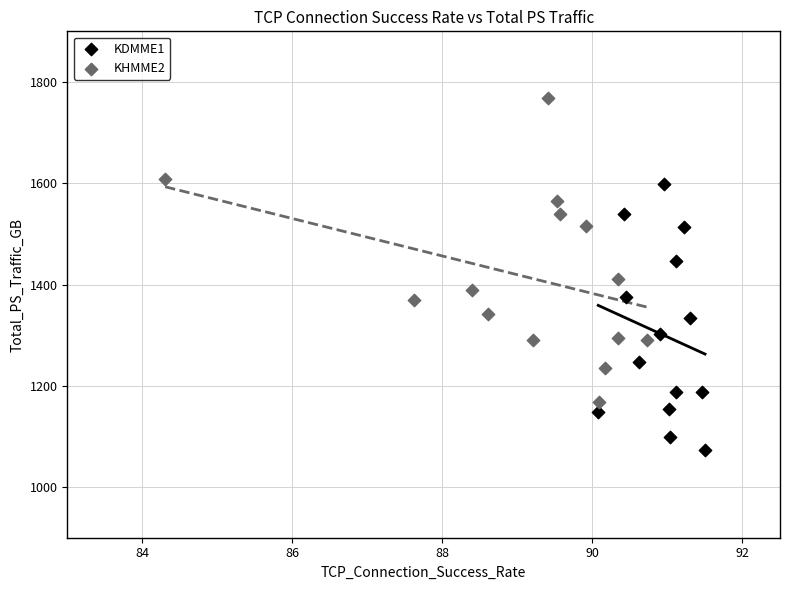

Which series reaches the maximum Y coordinate?

KHMME2